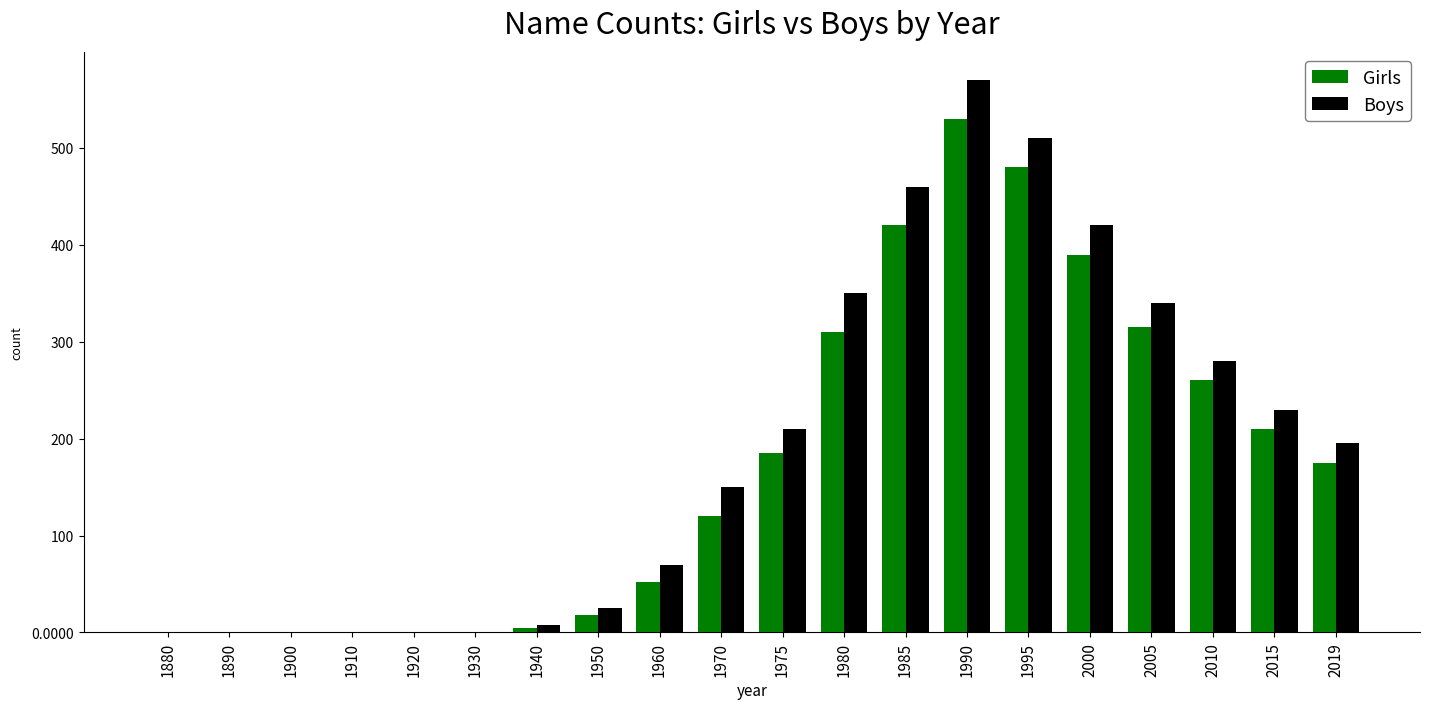

Is the value of Boys at 1990 greater than the value of Girls at 1880?

Yes